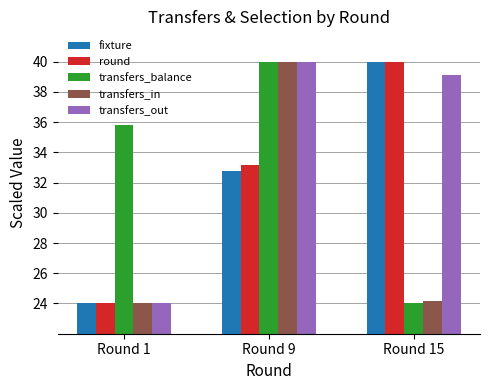

What is the smallest value displayed?

24.0